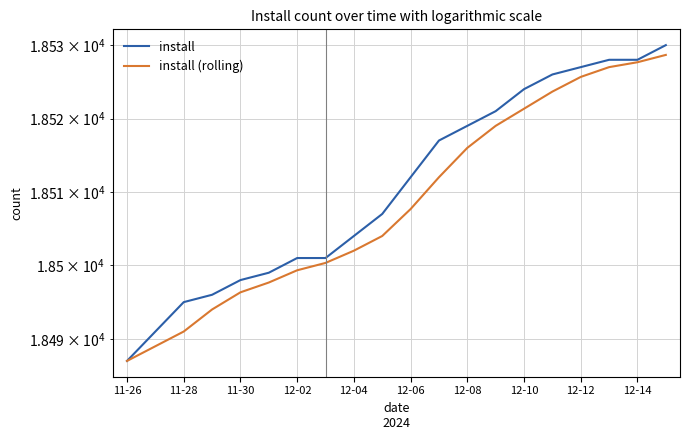

True or false: install (rolling) and install intersect in this chart.

False